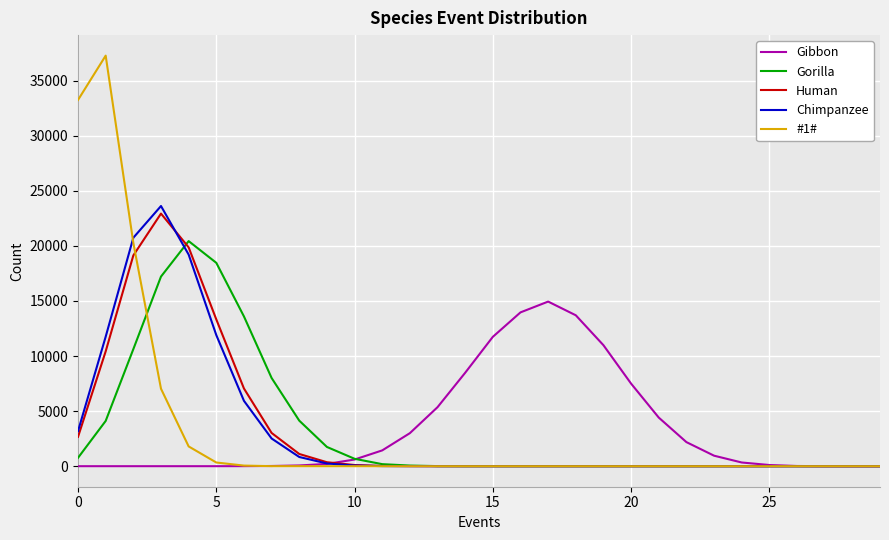

What is the highest value of the Chimpanzee series?

23615